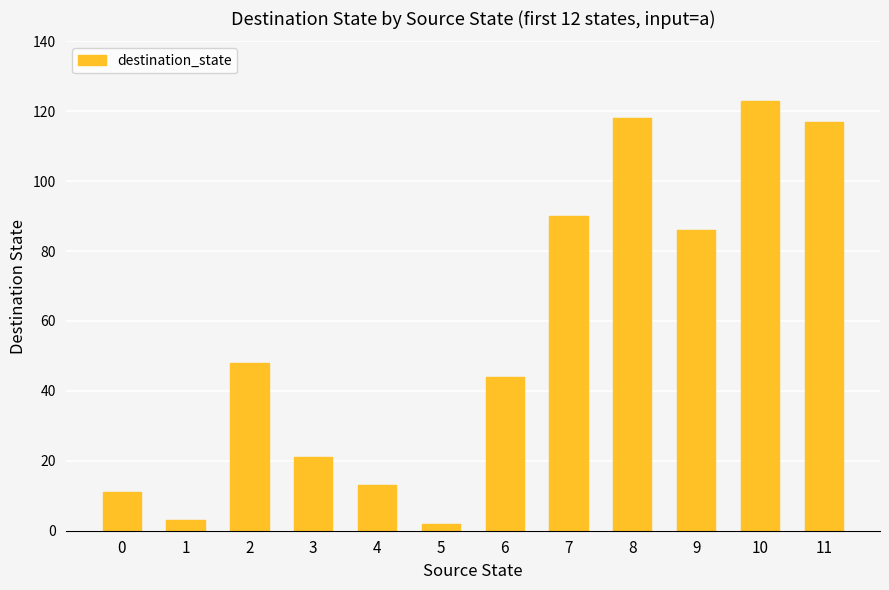

Read the value at 9.

86